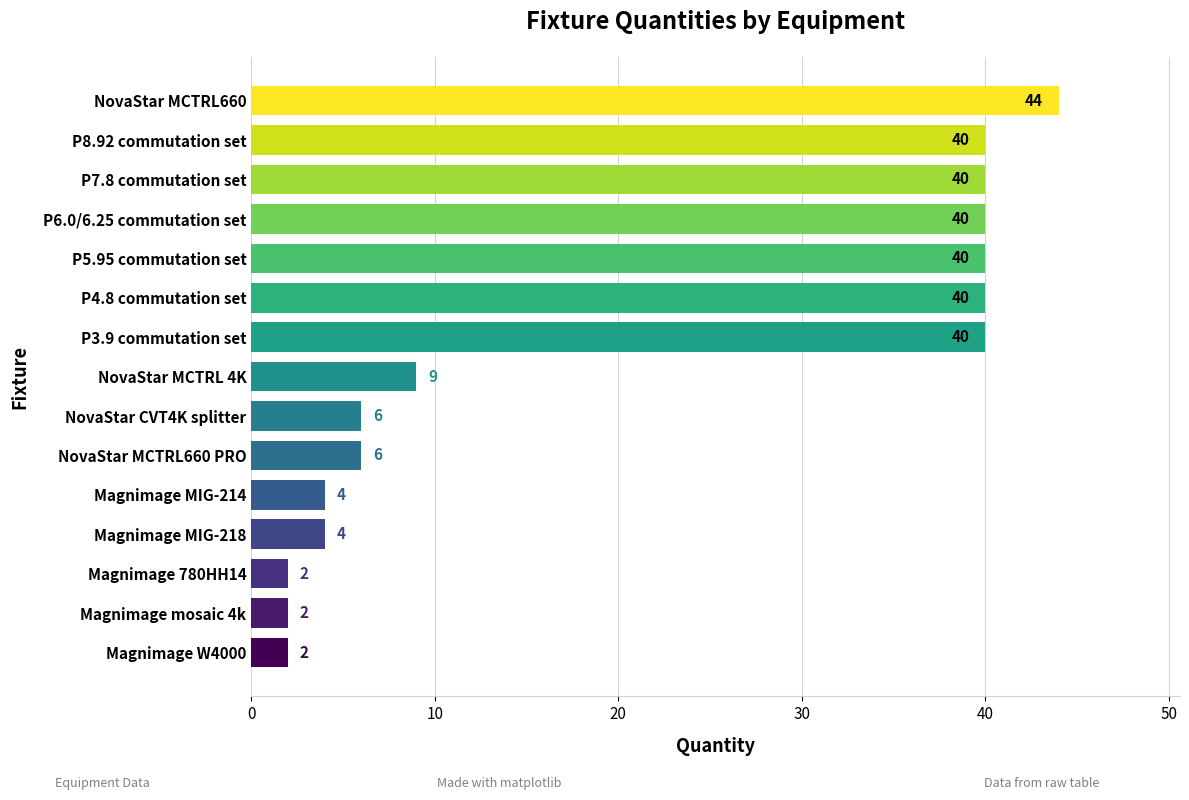

True or false: the data shows 72 at NovaStar MCTRL660.

False